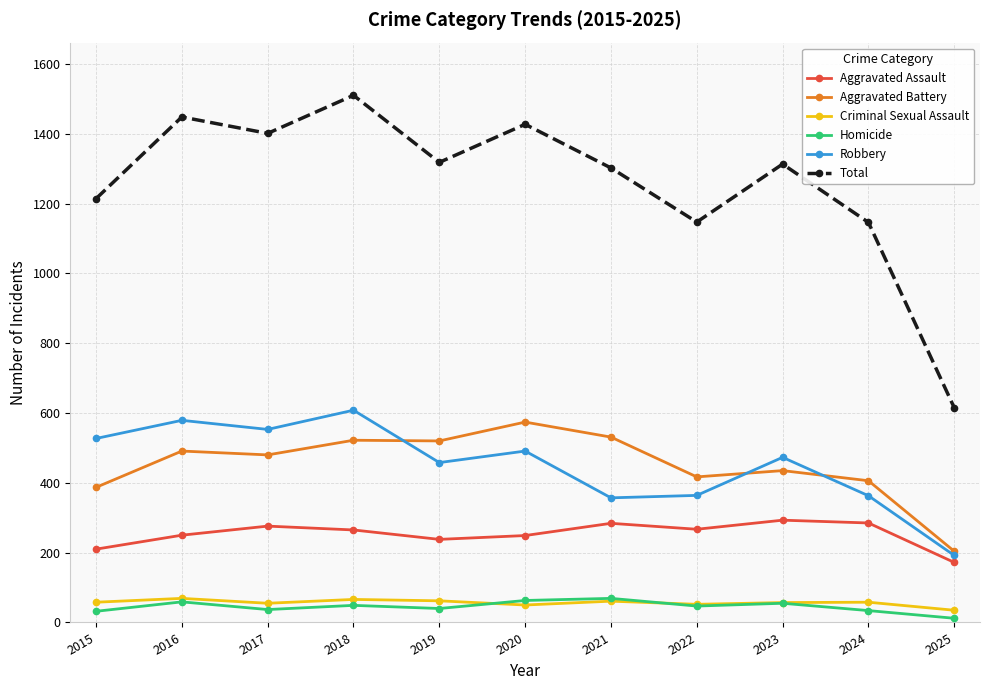

Is it true that Total equals 1302 at 2021?

True